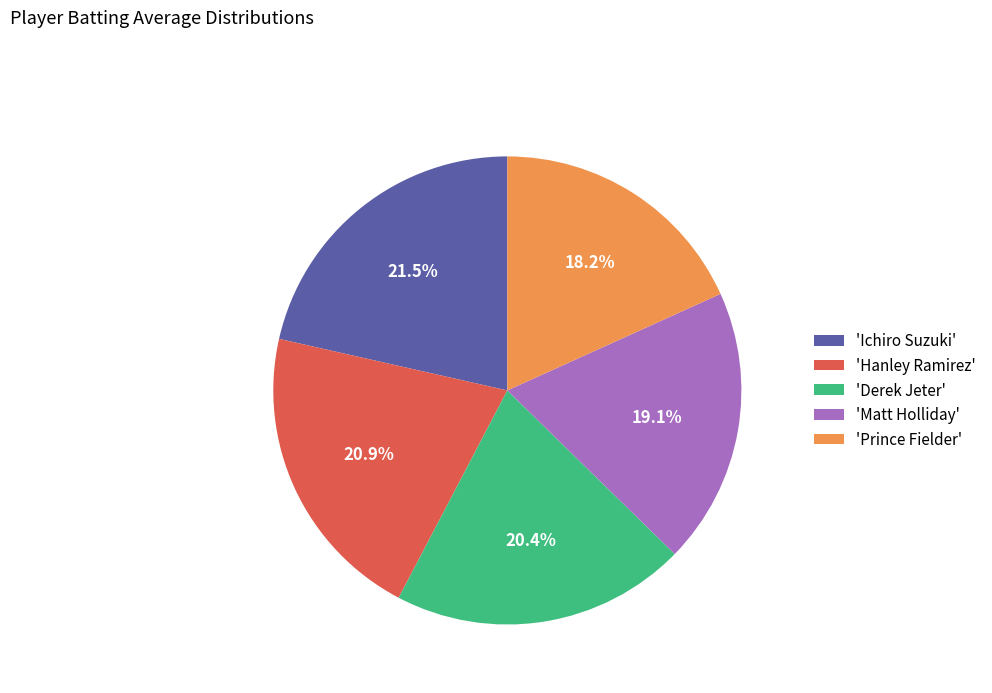

Which category has the smallest portion of the pie?

'Prince Fielder'